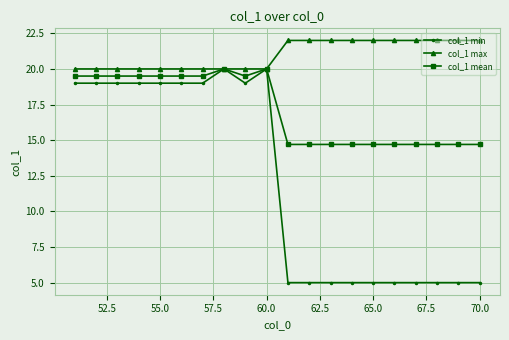

What is the difference between the maximum and minimum values in the col_1 max series?

2.0